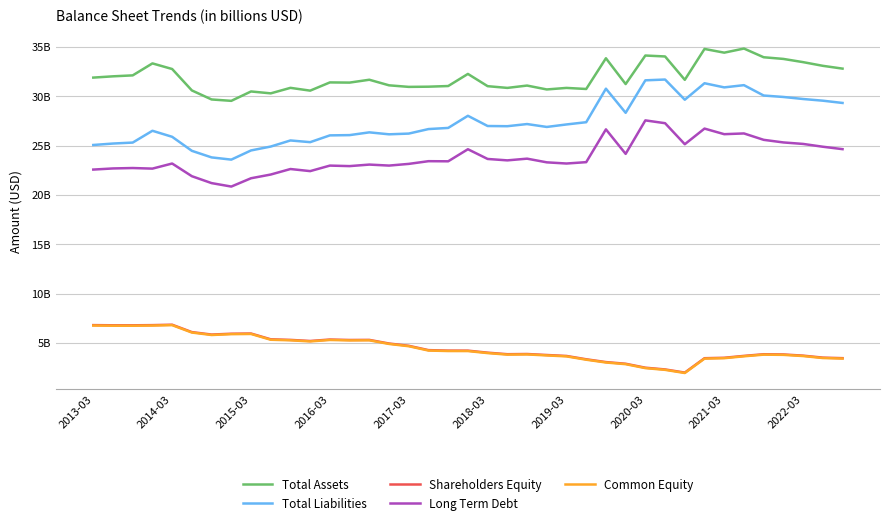

What are all the series names shown in the legend?

Total Assets, Total Liabilities, Shareholders Equity, Long Term Debt, Common Equity